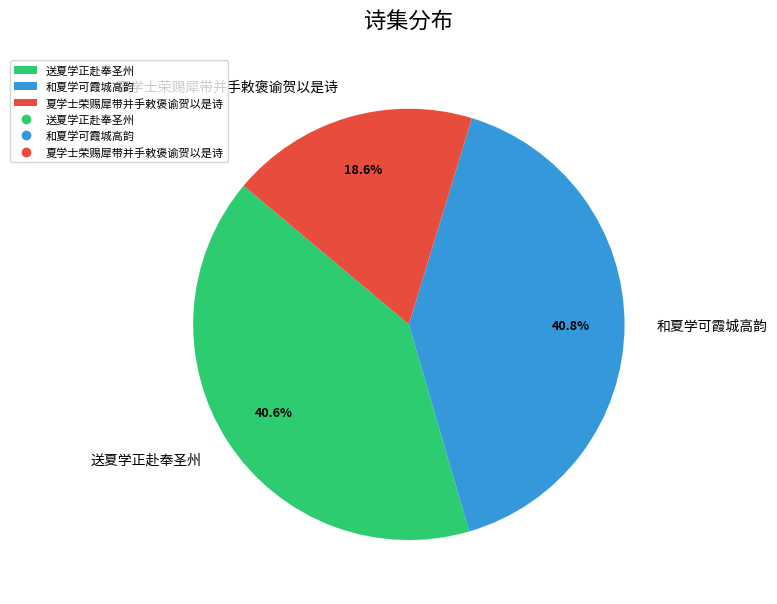

Which has a higher value, 送夏学正赴奉圣州 or 夏学士荣赐犀带并手敕褒谕贺以是诗?

送夏学正赴奉圣州